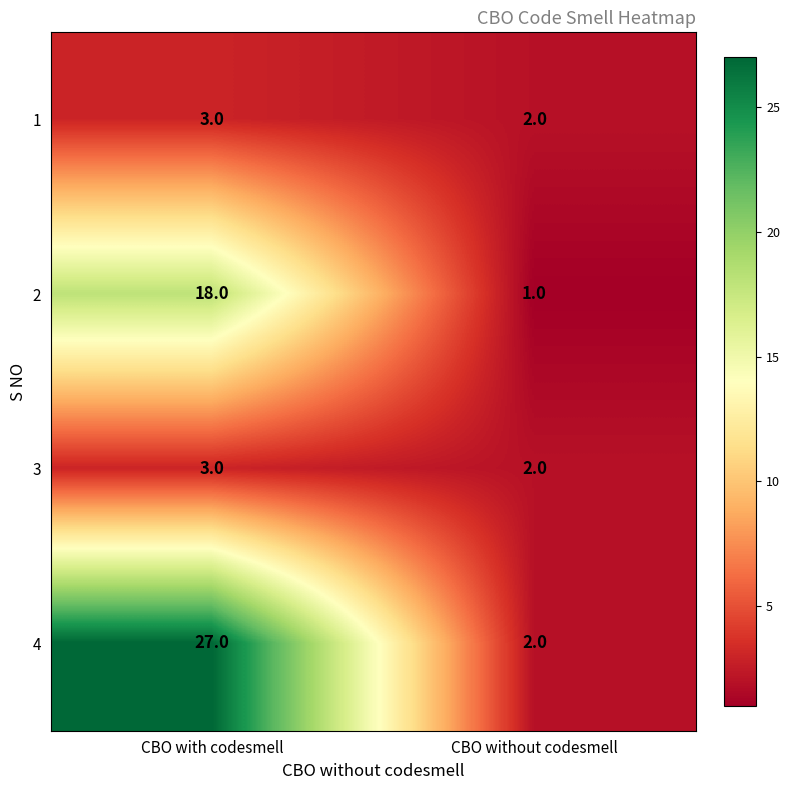

What is the sum of all 4 values?

29